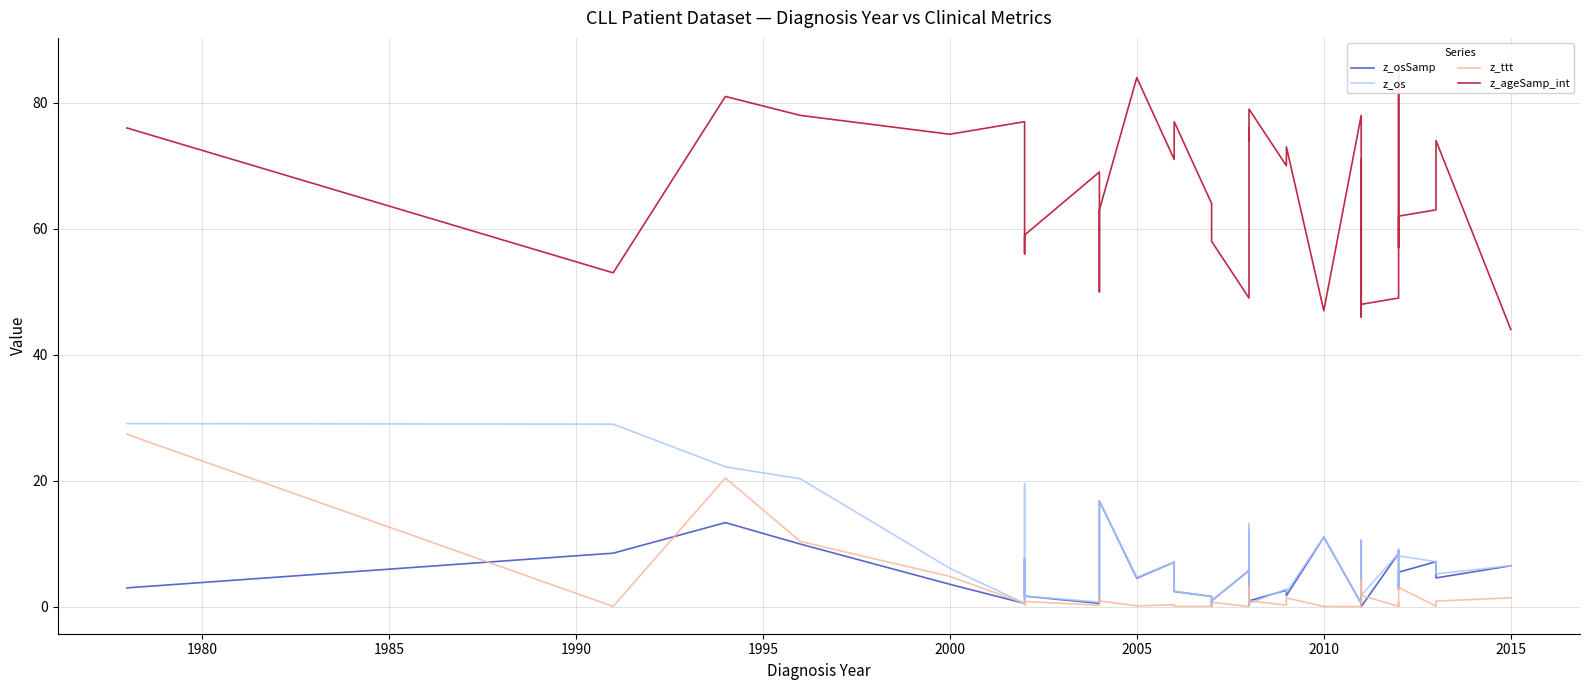

How many values in the z_os series are below 6?

20